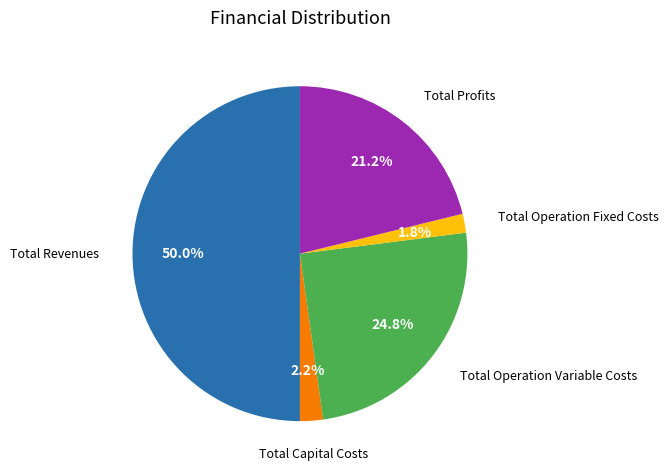

Does Total Operation Fixed Costs account for over 50% of the chart?

No